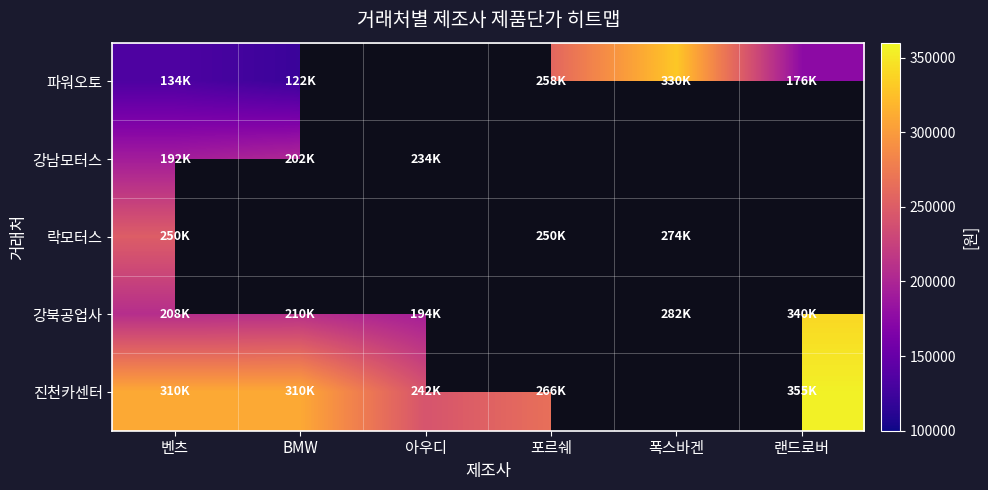

Which series has the largest range (max minus min)?

파워오토